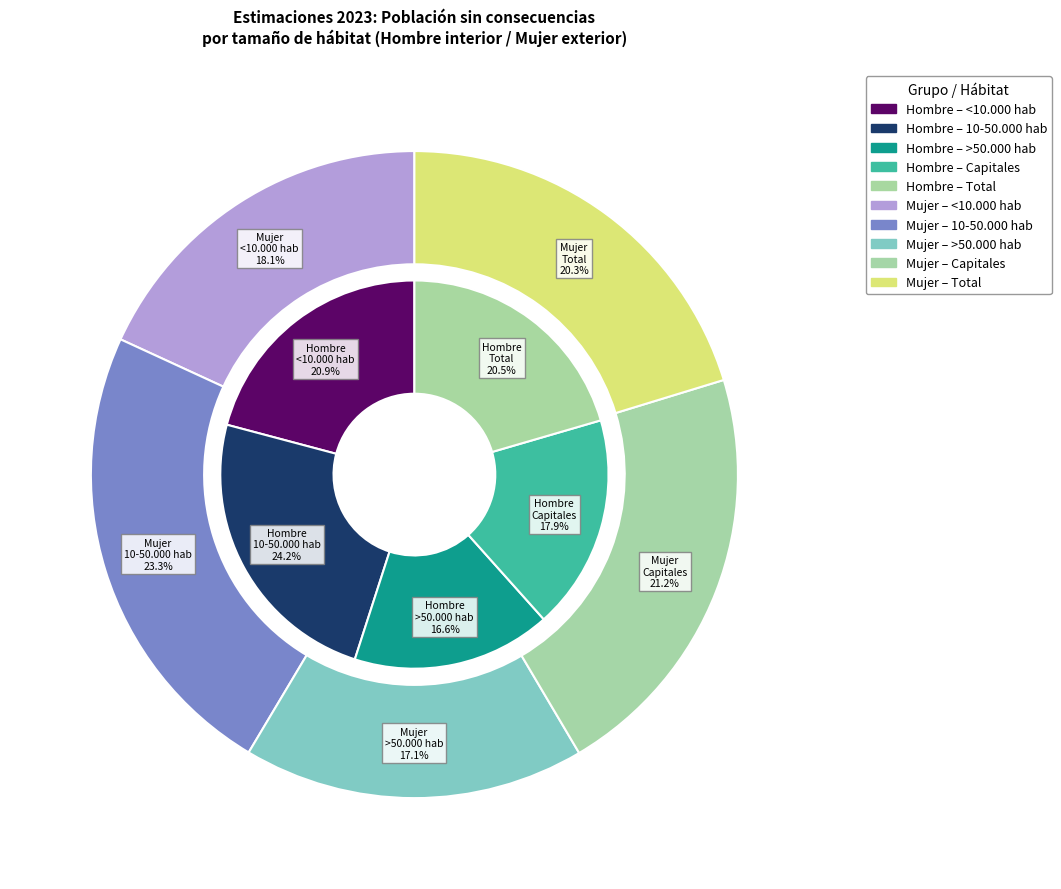

To the nearest percent, what portion does 10-50.000 hab represent?

24%